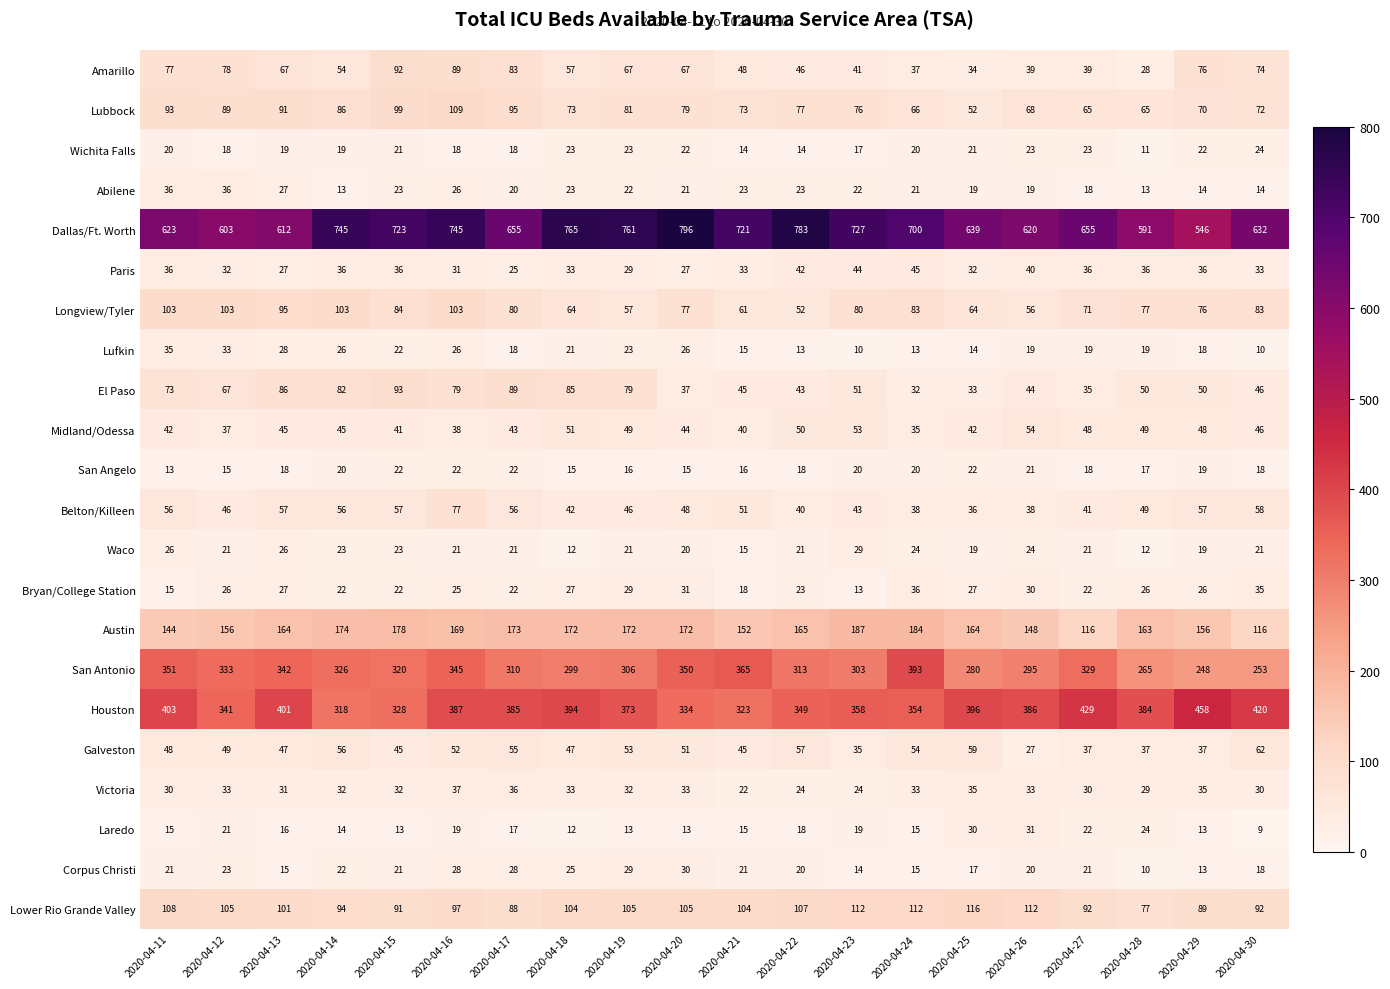

What is the sum of the Waco values at 2020-04-17 and 2020-04-29?

40